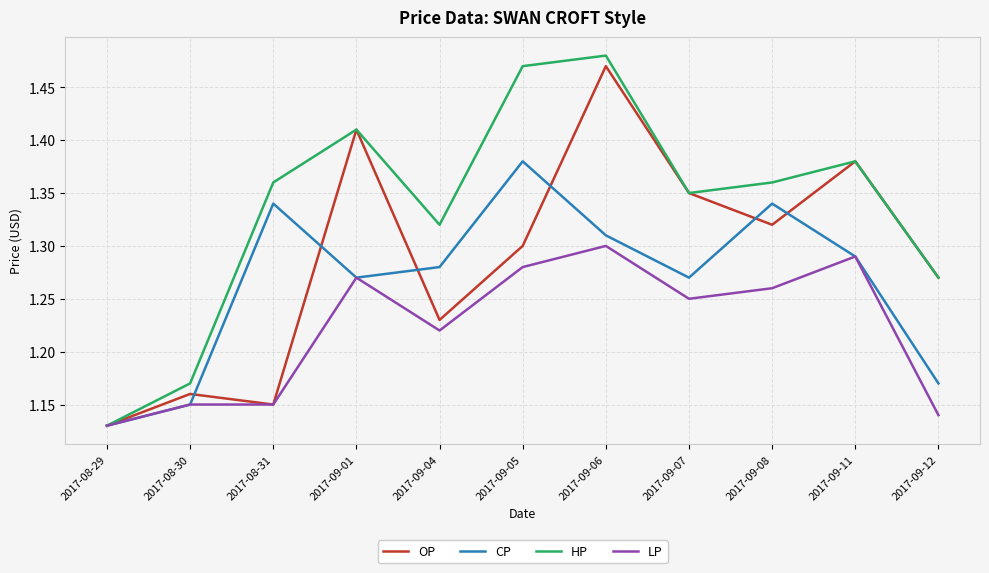

At which category does CP reach its first local valley?

2017-09-01